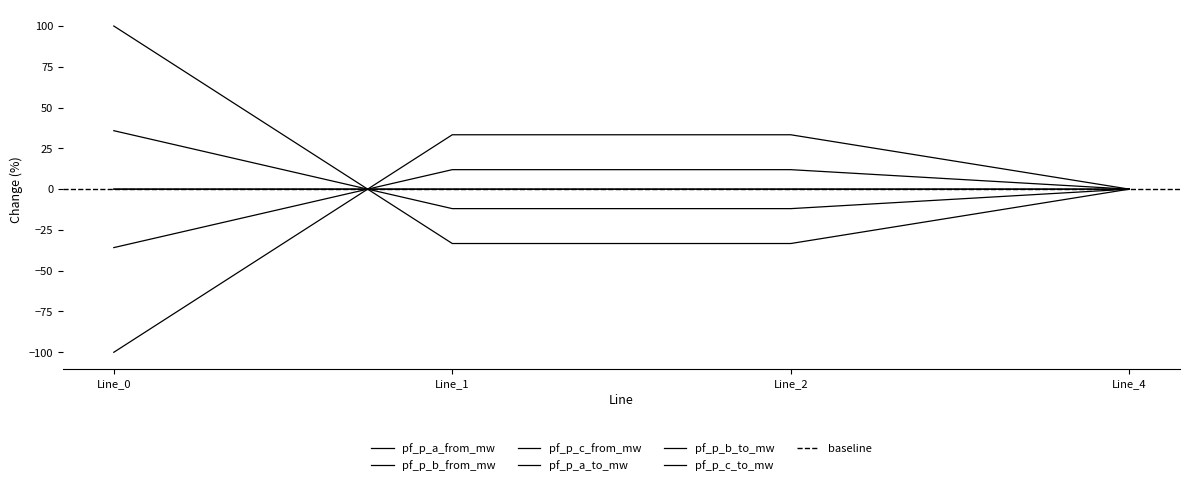

How many values in the pf_p_c_to_mw series exceed 0?

2